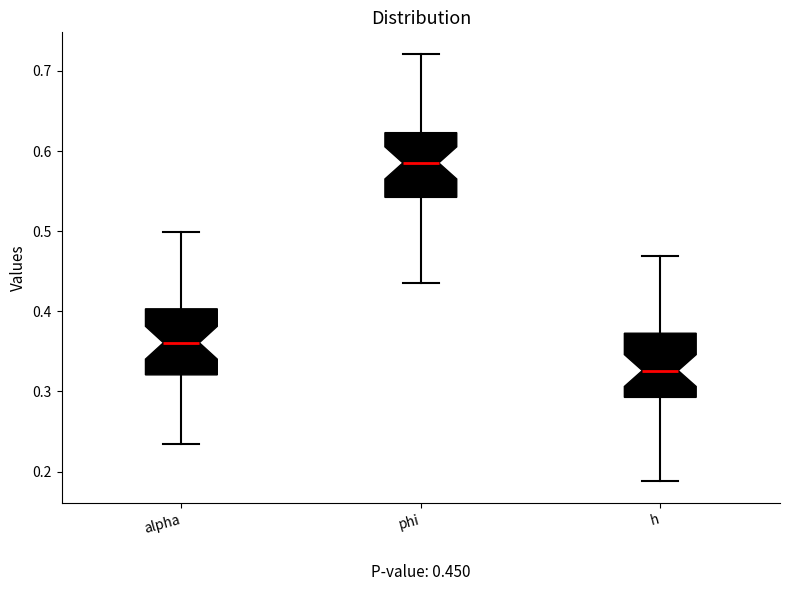

Which box's median line is the lowest?

h